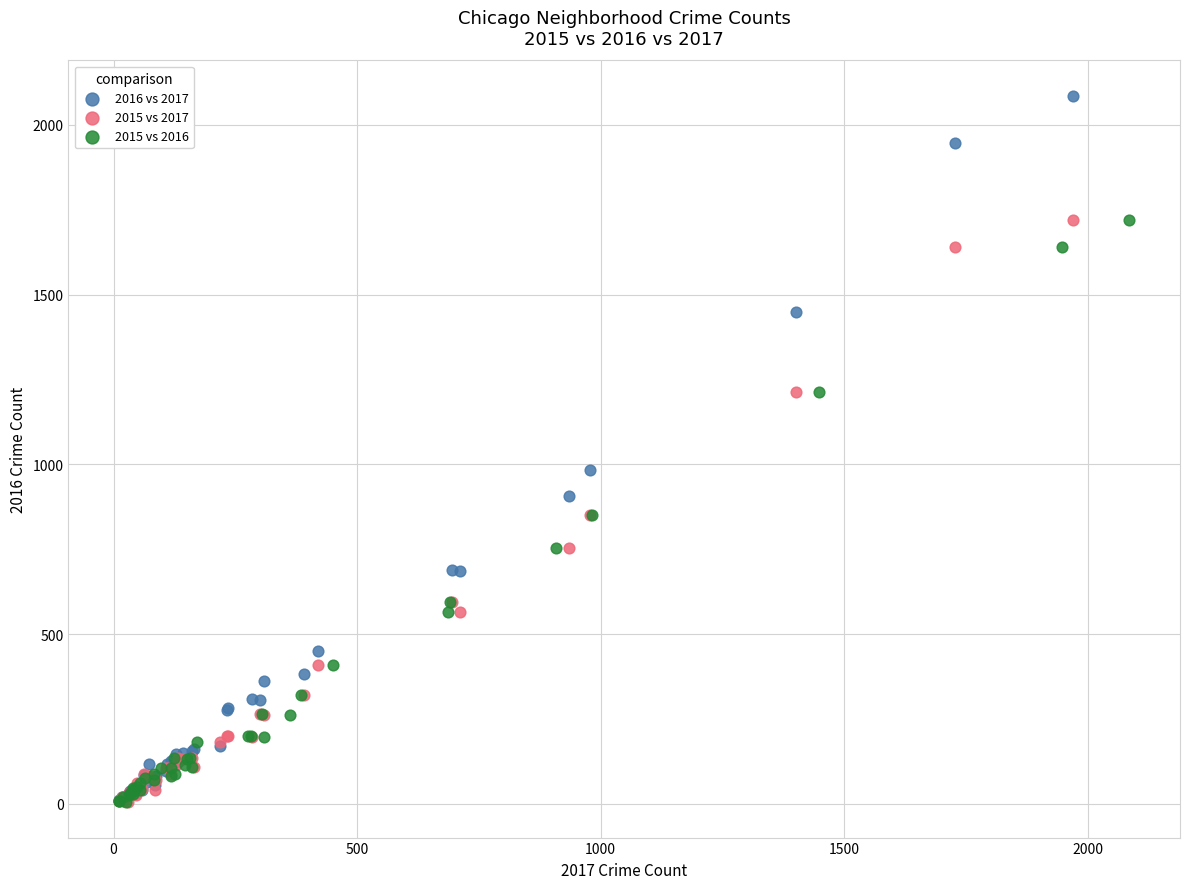

Which series reaches the maximum Y coordinate?

2016 vs 2017